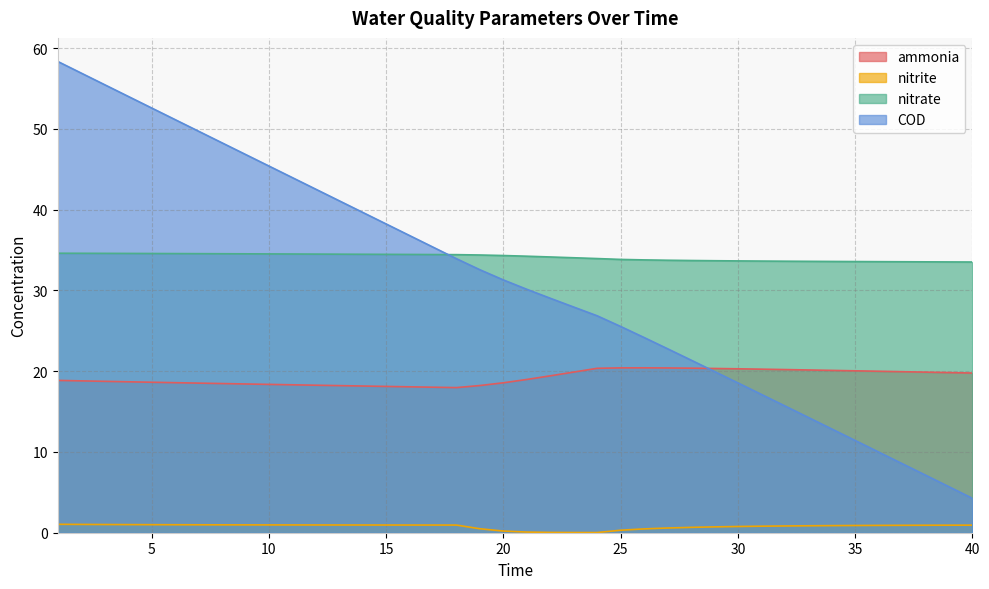

What is the average value of the COD series?

31.2